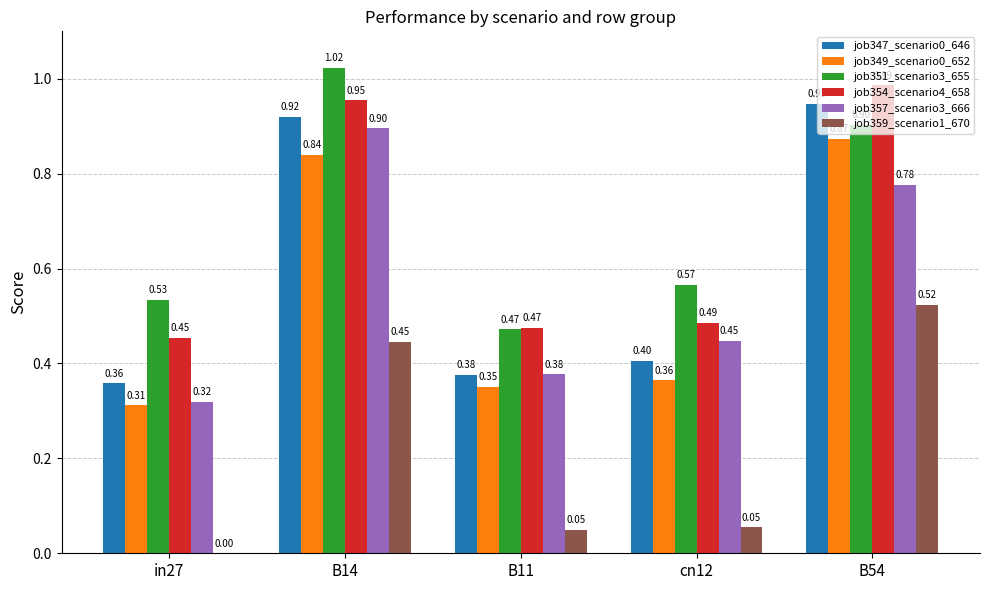

What is the total value across all series at B11?

2.1